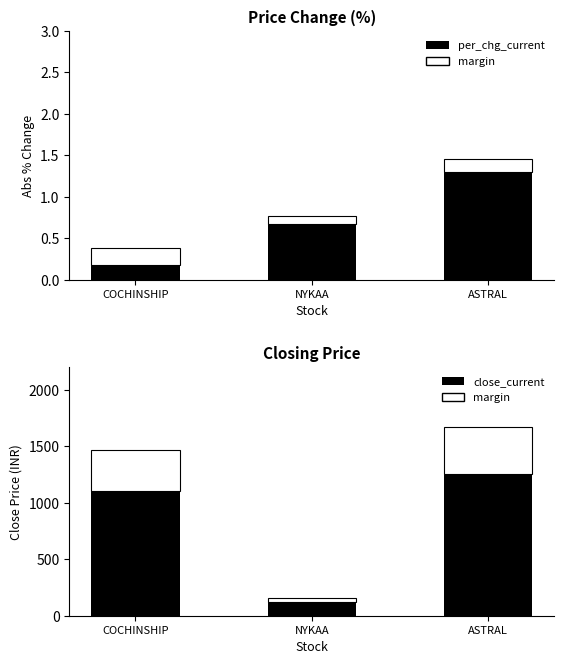

True or false: per_chg_current has a value of 2.2 at ASTRAL.

False